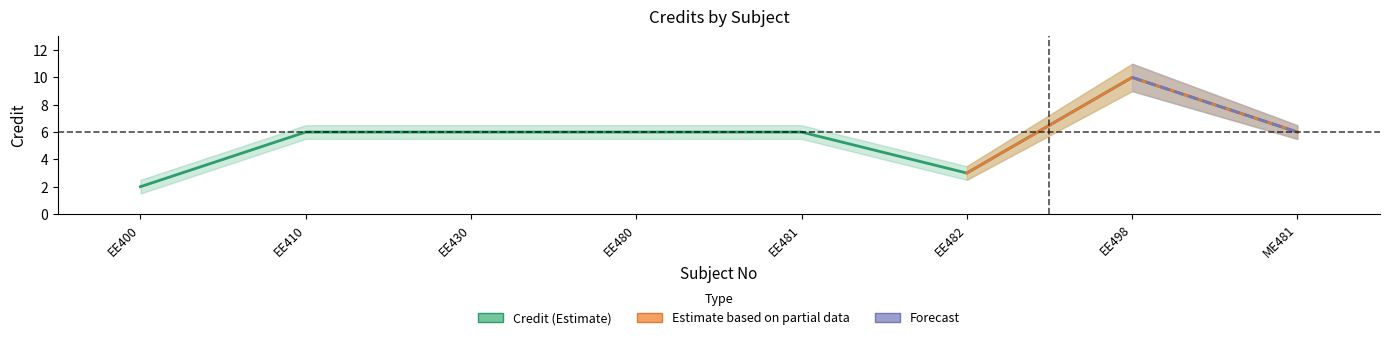

True or false: the data has more than 1 interior local peaks.

False